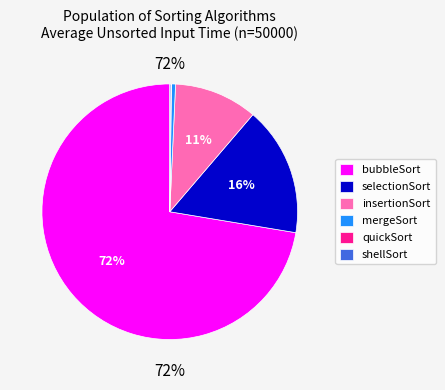

To the nearest percent, what is the average slice percentage?

17%